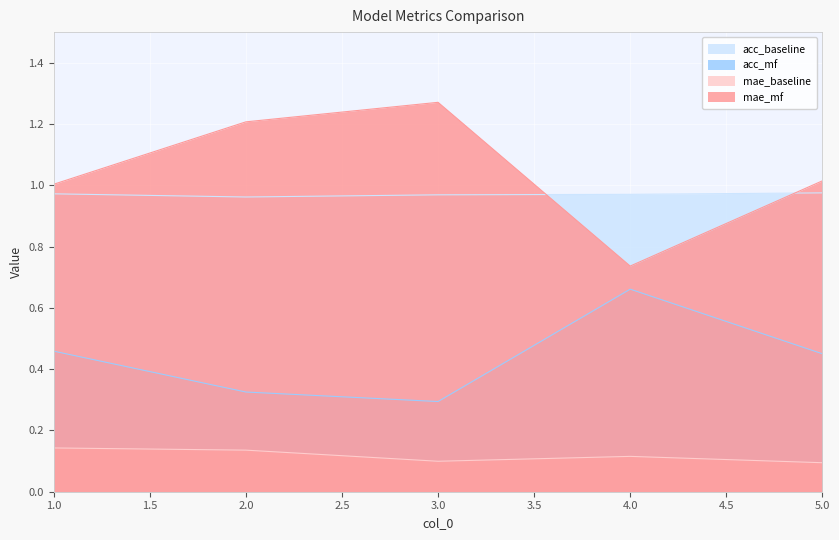

Rank the categories by acc_baseline value from lowest to highest.

2, 3, 4, 1, 5